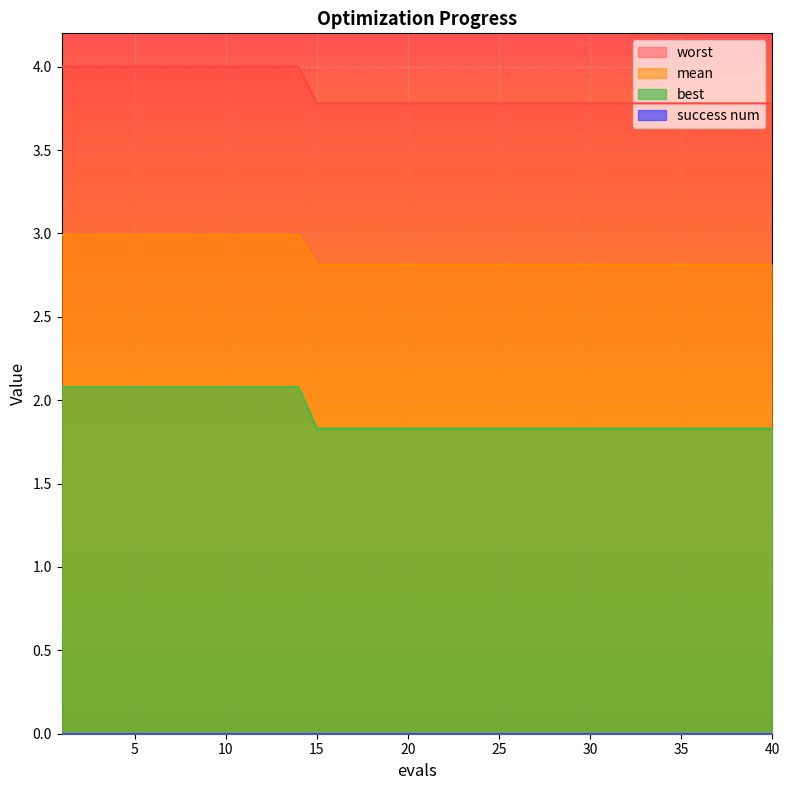

Is it true that worst equals 0.8 at 29?

False